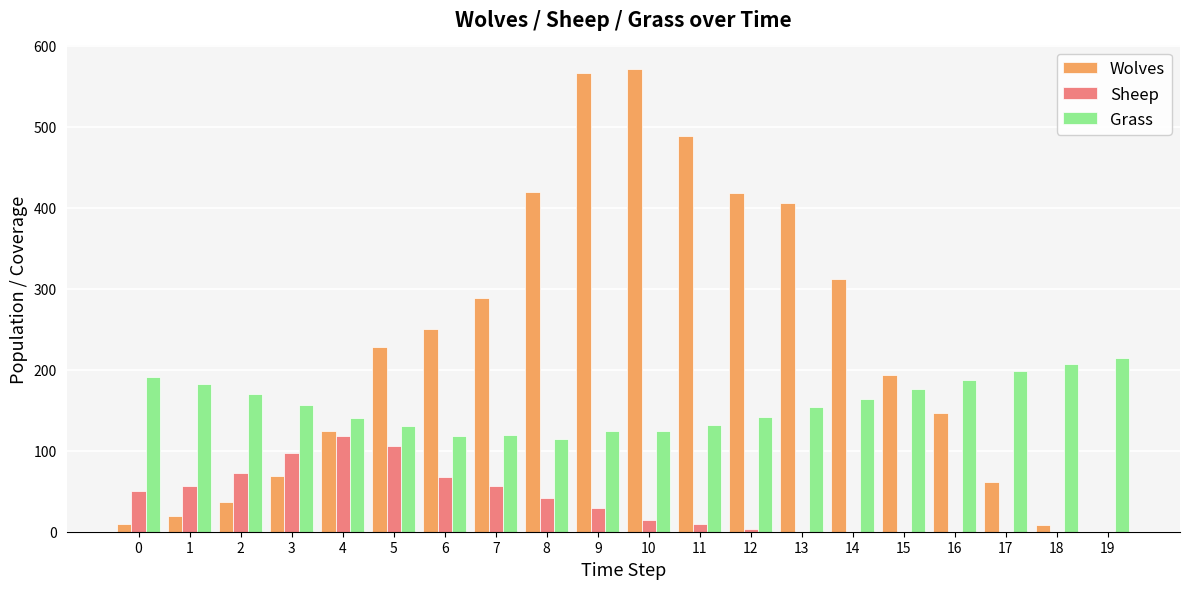

What is the spread (max minus min) of values at 9?

538